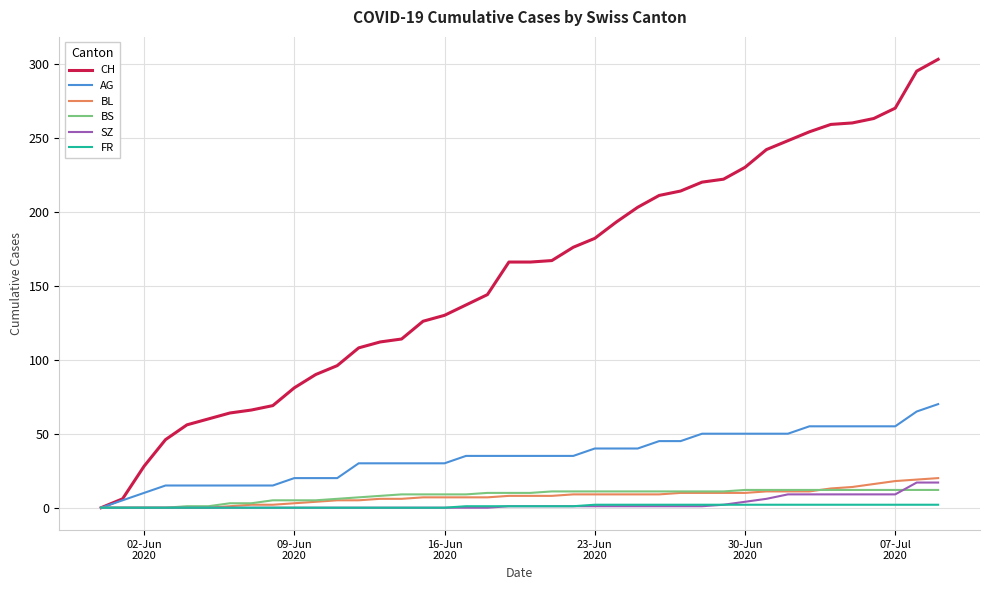

What is the highest value of the SZ series?

17